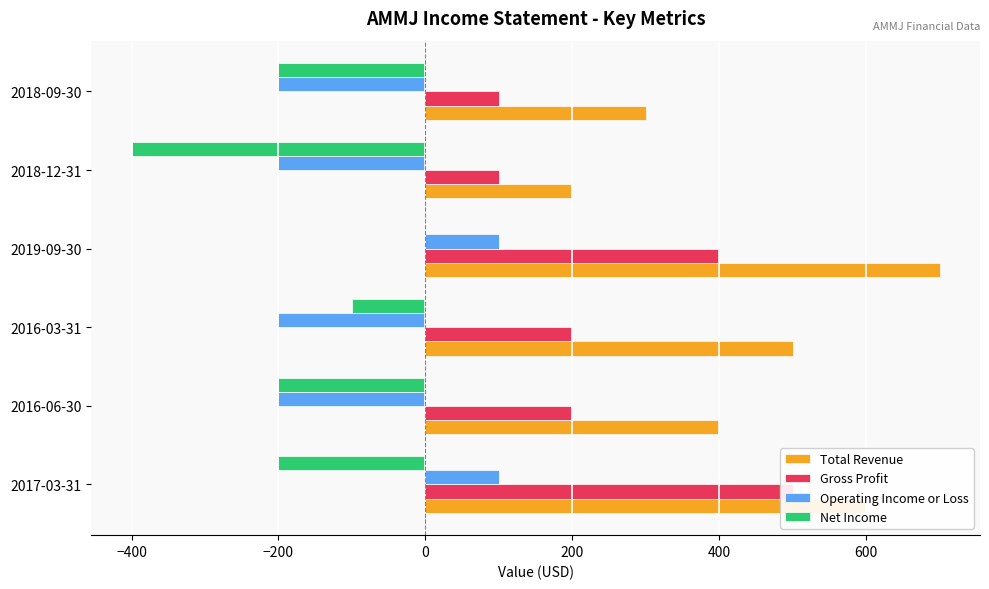

Rank the series at 2016-06-30 from lowest to highest value.

Operating Income or Loss, Net Income, Gross Profit, Total Revenue